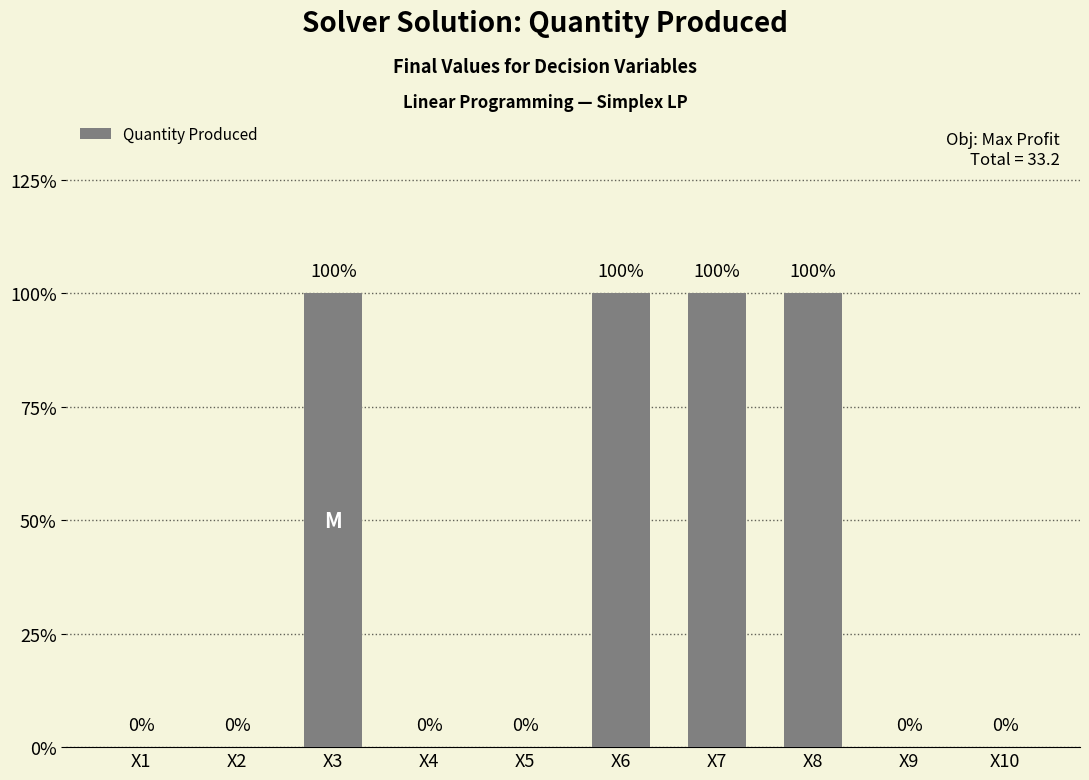

List the labels in order of value, smallest first.

X1, X2, X4, X5, X9, X10, X3, X6, X7, X8